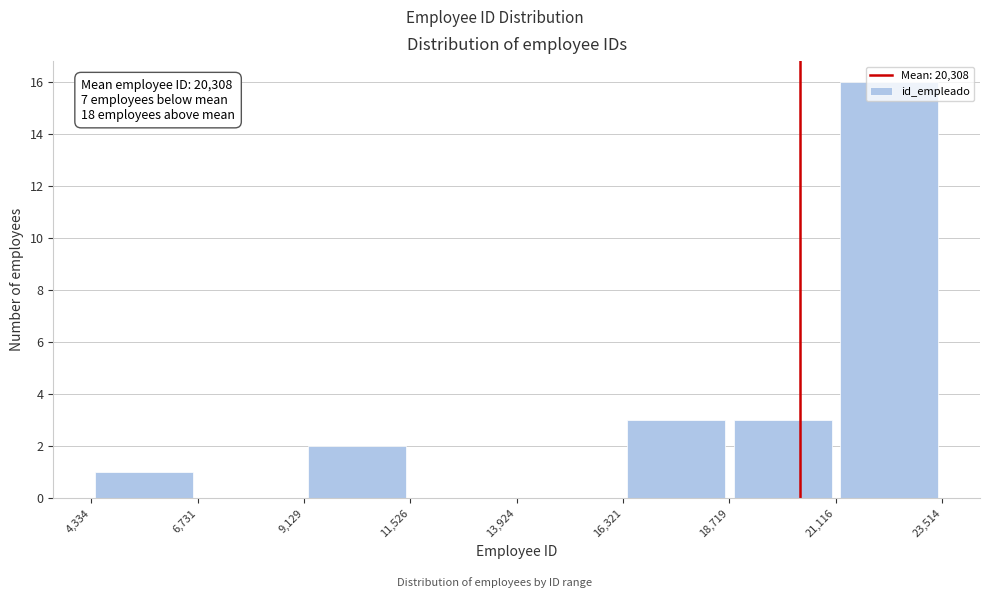

Which range on the x-axis has the tallest bar?

21,116 to 23,514